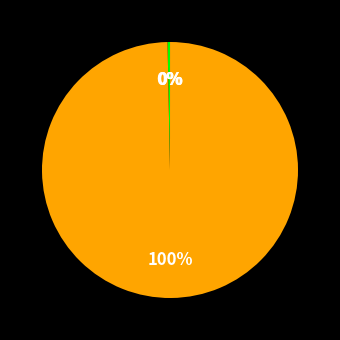

To the nearest percent, what is the average slice percentage?

20%